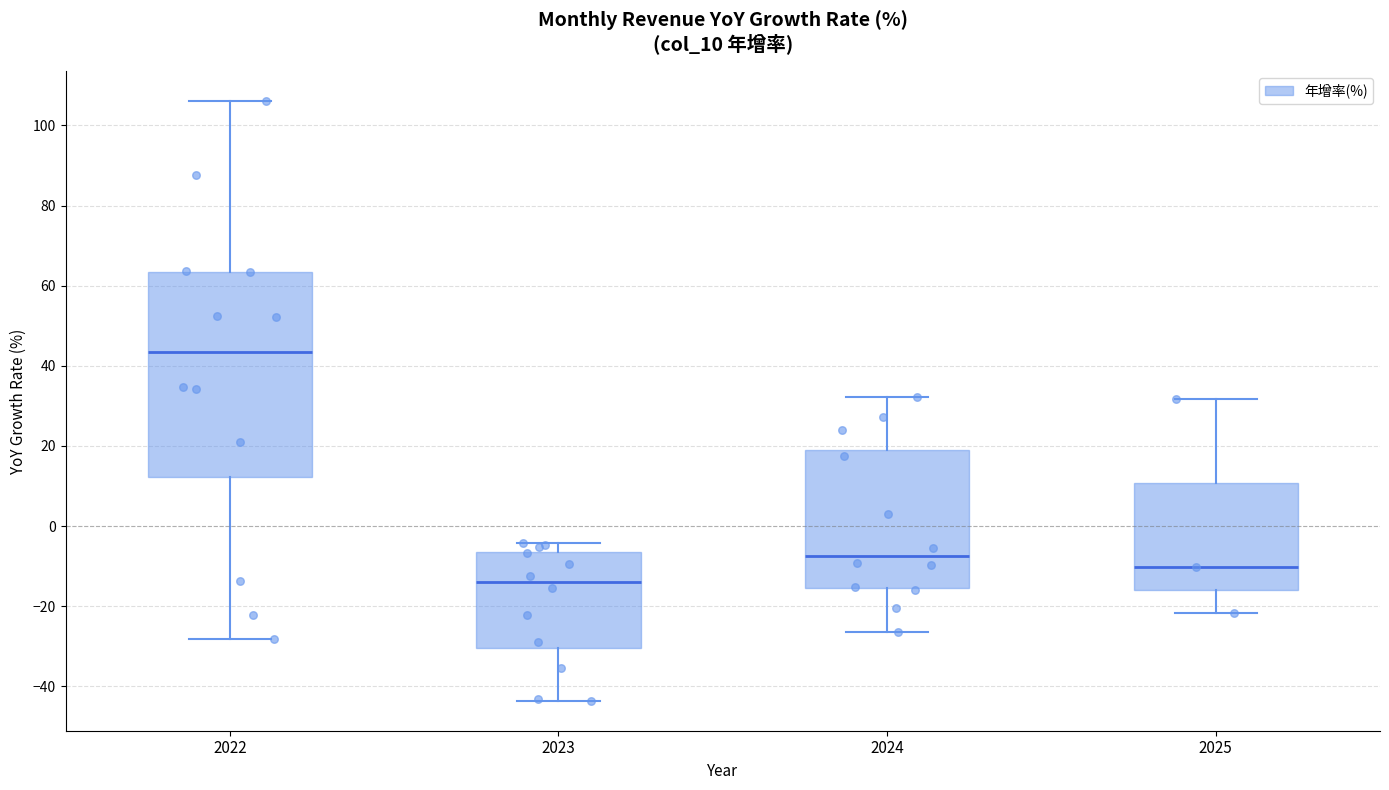

Reading left to right, transcribe this box plot: for each box, give where its median line is, the range the box spans, and where its two whiskers end, as read against the y-axis. The values are not printed on the chart, so give them approximately, as read against the axis.

2022: median 44, box 12 to 64, whiskers -28 to 106
2023: median -14, box -30 to -6, whiskers -44 to -4
2024: median -8, box -16 to 20, whiskers -26 to 32
2025: median -10, box -16 to 10, whiskers -22 to 32